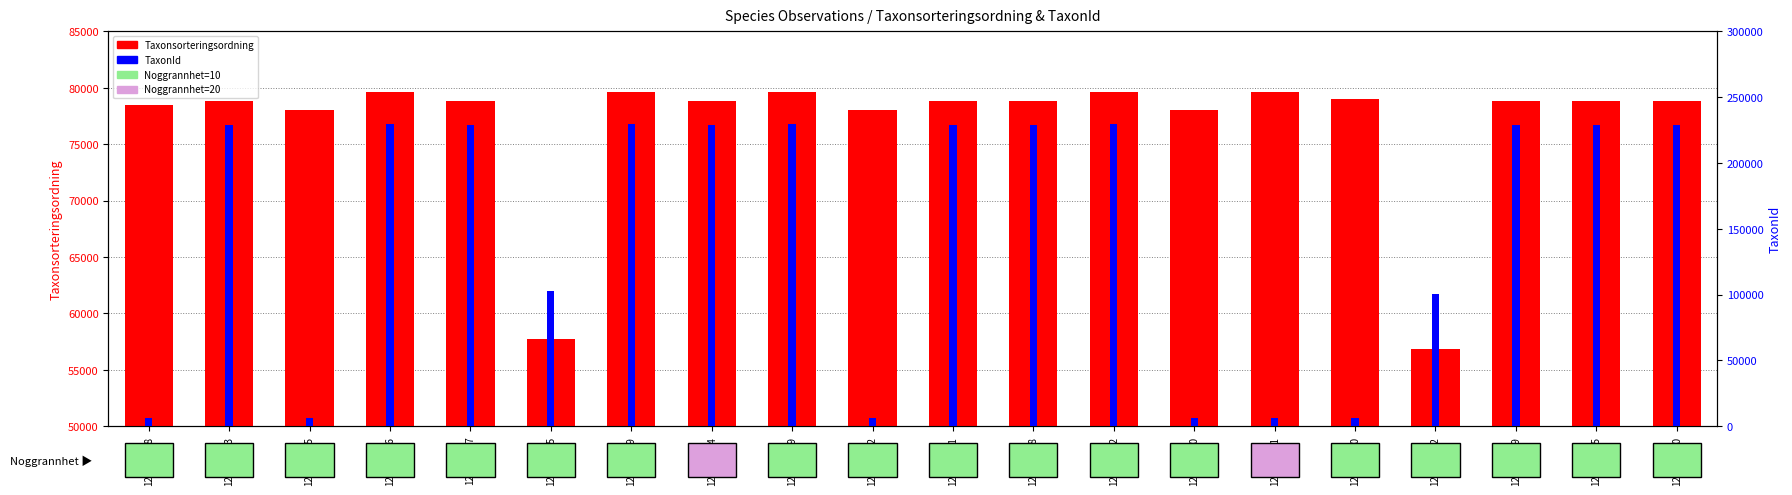

Reading left to right, transcribe all the data shown in this chart.

Taxonsorteringsordning: 78426	78779	77998	79609	78779	57767	79609	78779	79609	77998	78779	78779	79609	77998	79638	79020	56855	78779	78779	78779
TaxonId: 6437	228912	6487	229821	228912	103031	229821	228912	229821	6487	228912	228912	229821	6487	6453	6425	100138	228912	228912	228912